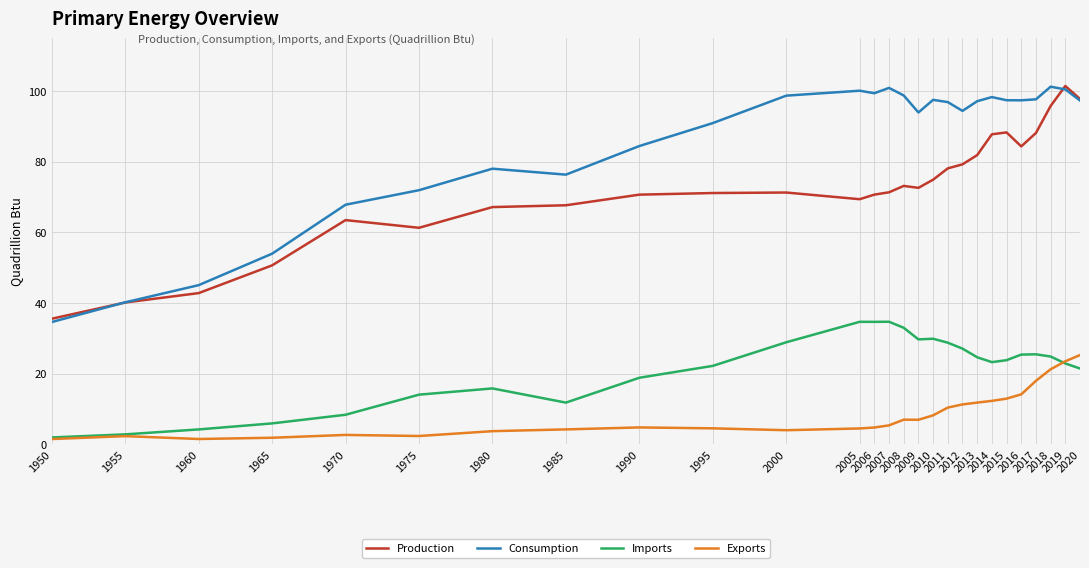

Rank the series by their average value, from lowest to highest.

Exports, Imports, Production, Consumption